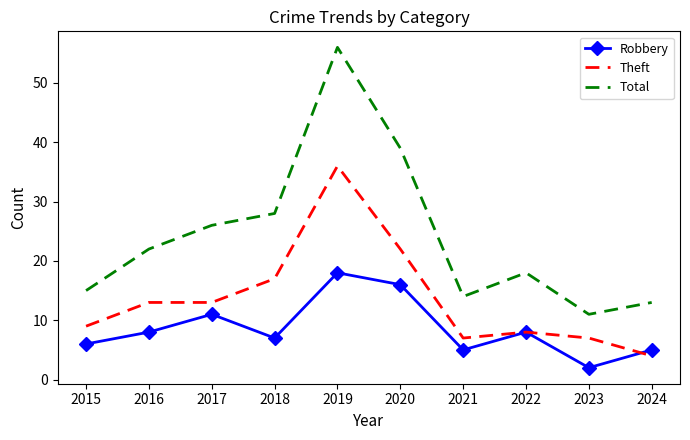

Between 2018 and 2019, which series saw the biggest shift?

Total